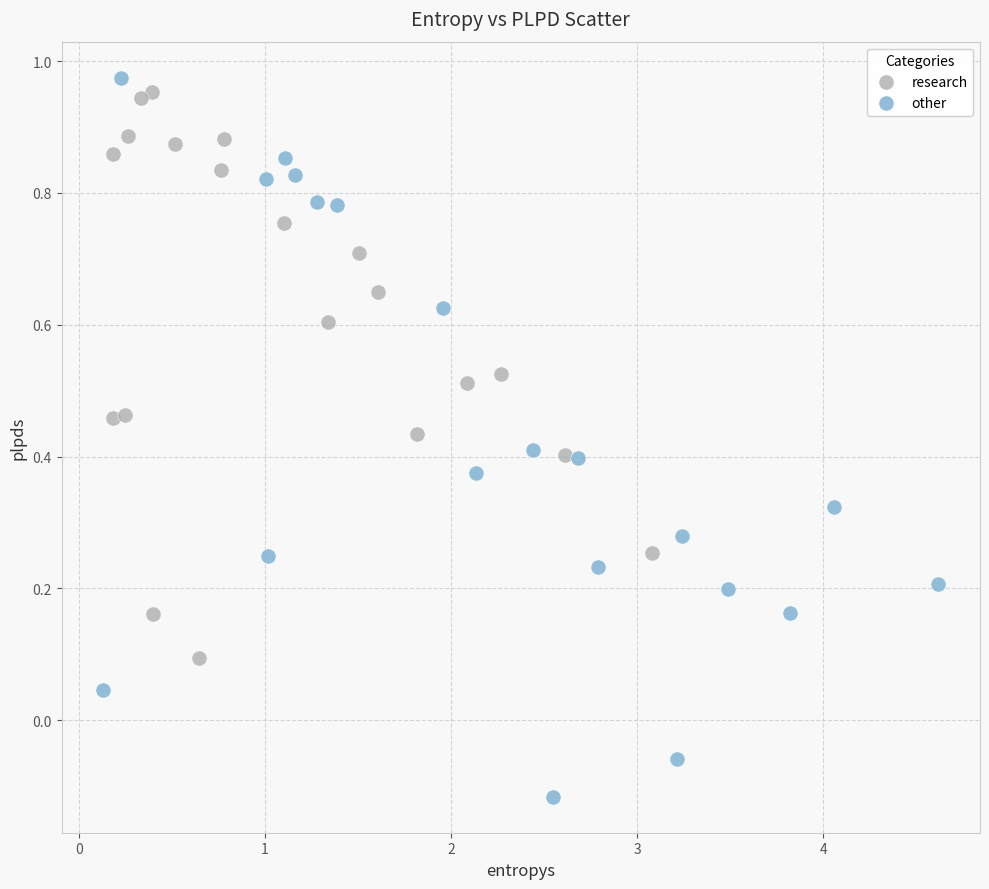

Which series has the widest spread of Y values?

other